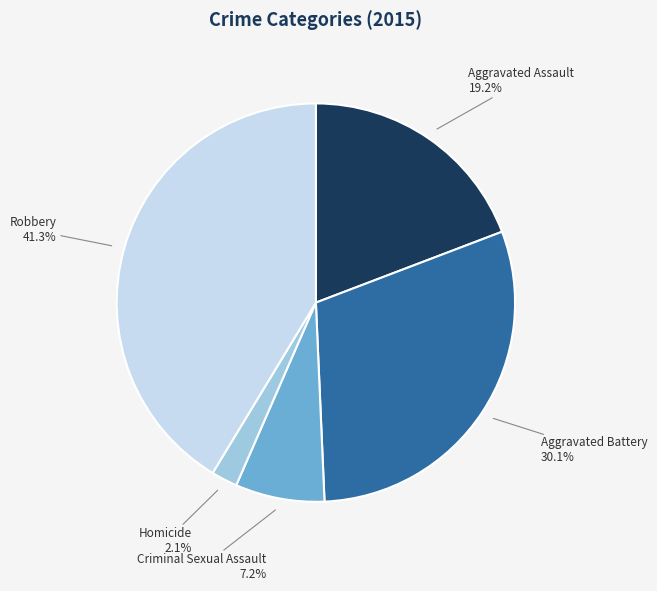

Is it true that Homicide is 2% of the pie?

True